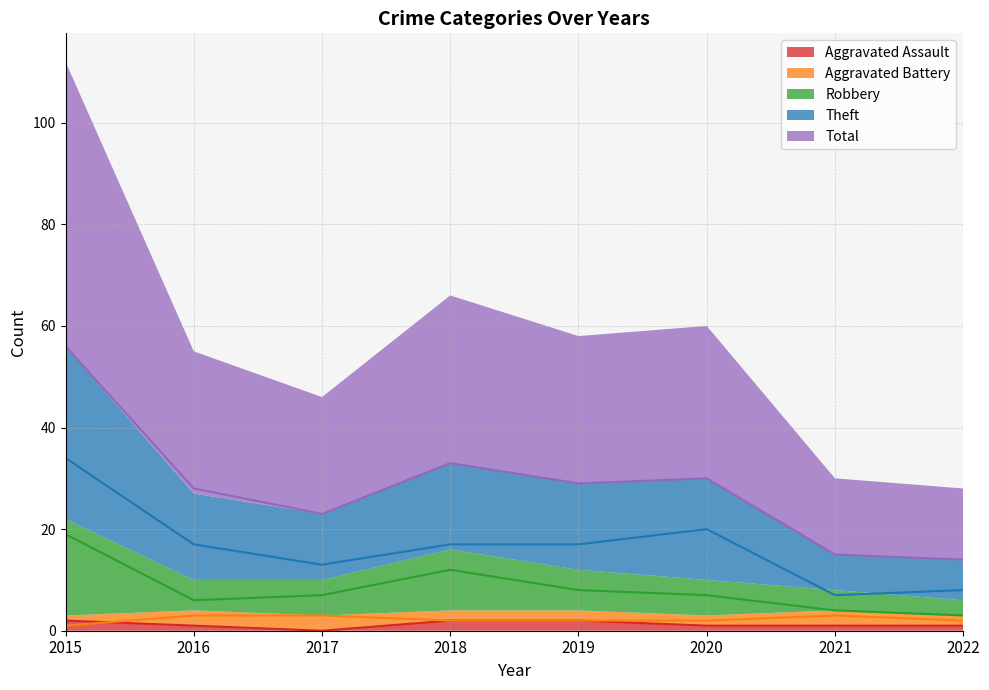

At which category is the sum across all series the highest?

2015